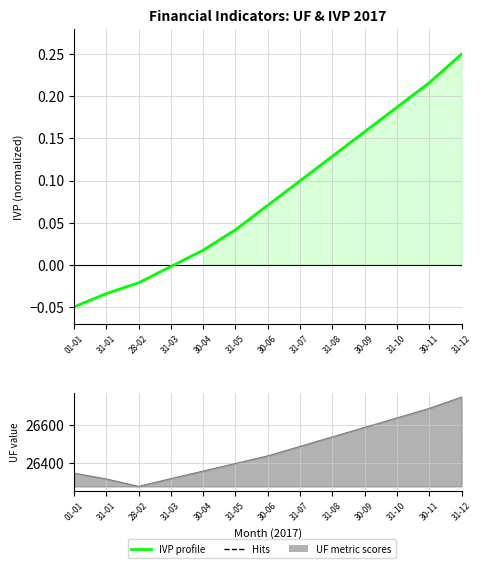

What position from the right is 30-09?

4